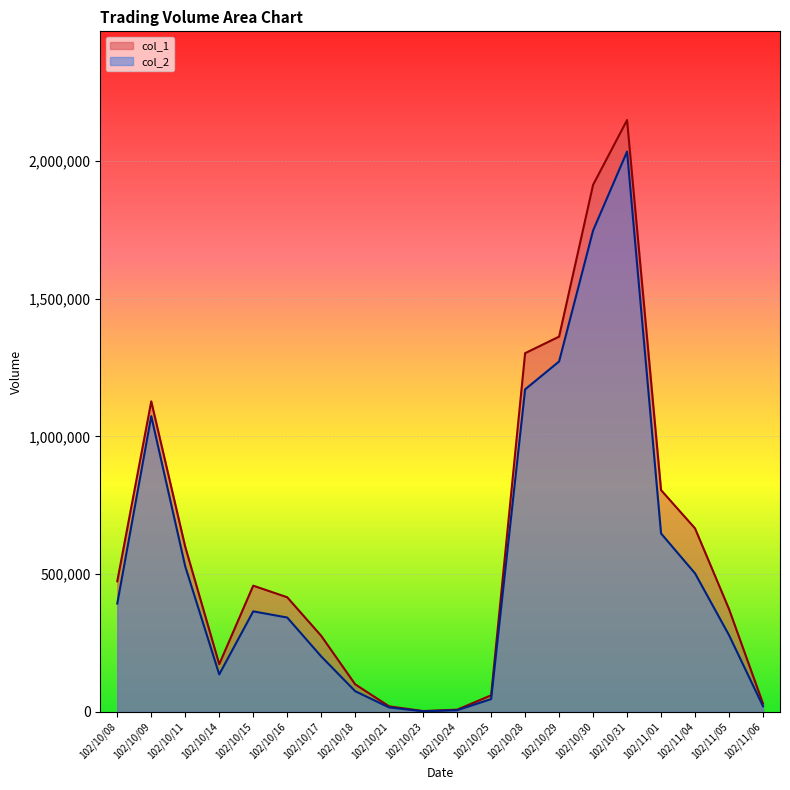

At which label is col_2 closest to 1017855?

102/10/09